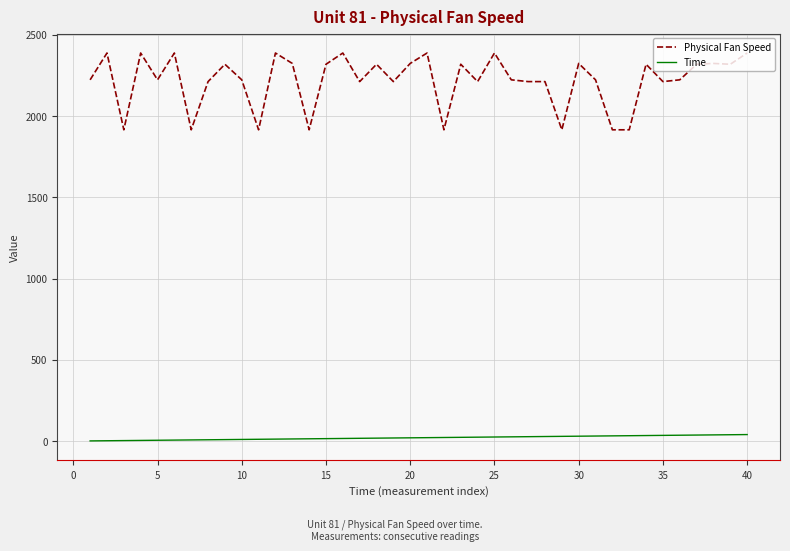

Which series has the largest total across all categories?

Physical Fan Speed